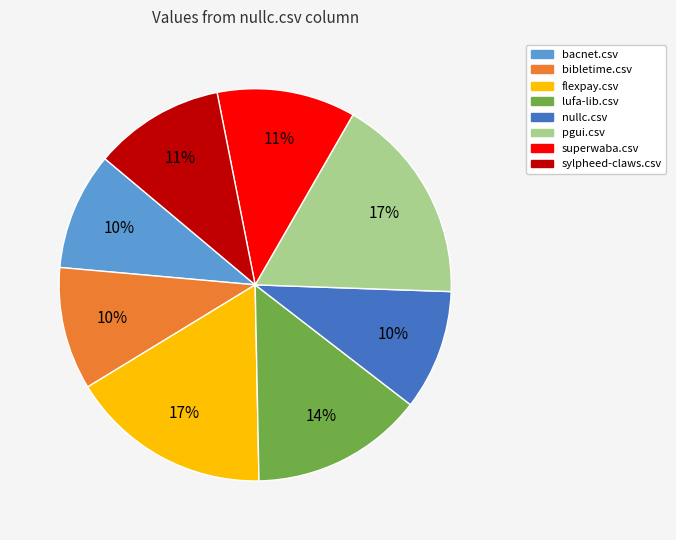

Is there any slice that represents more than half of the pie?

No